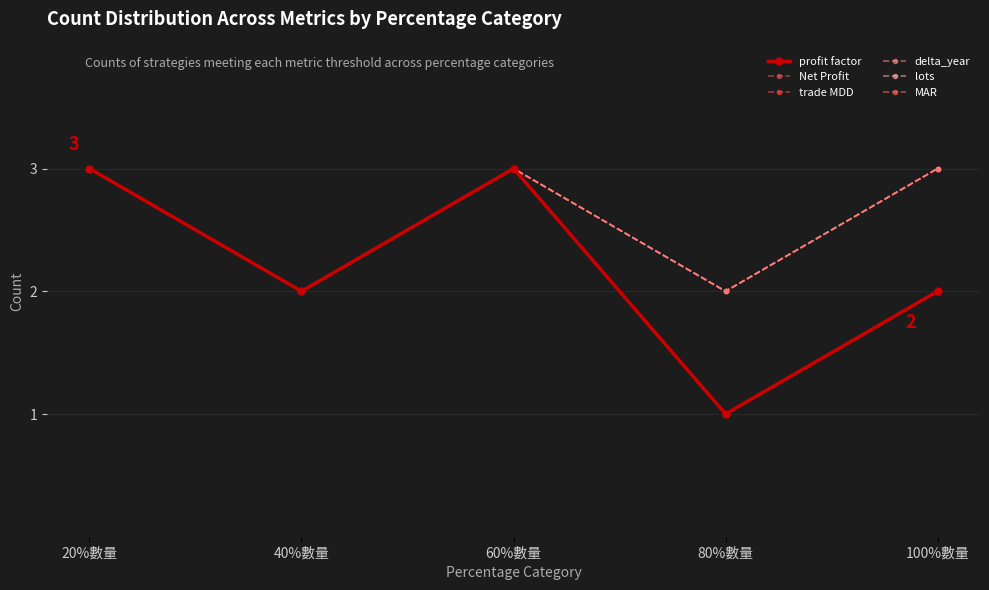

True or false: delta_year and Net Profit intersect in this chart.

False